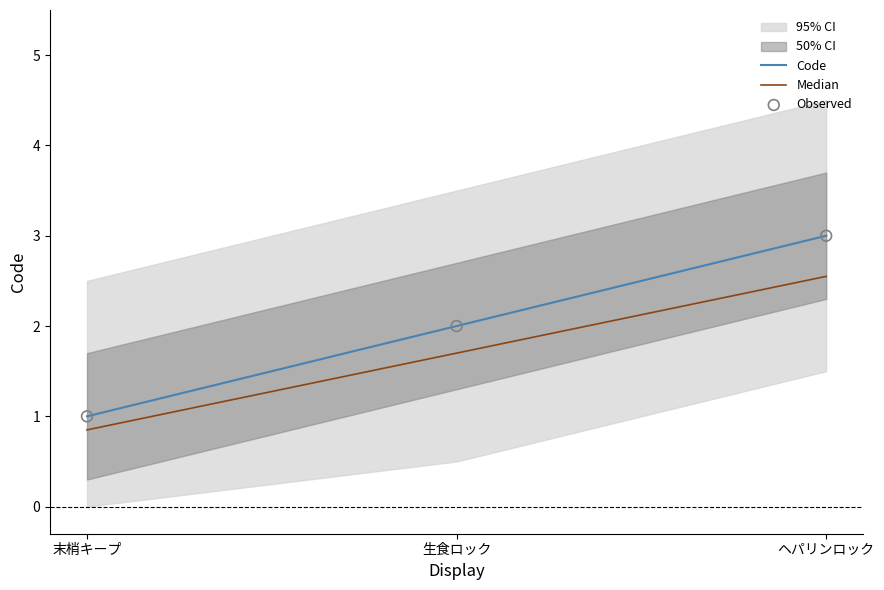

Which series reaches the minimum Y coordinate?

Median